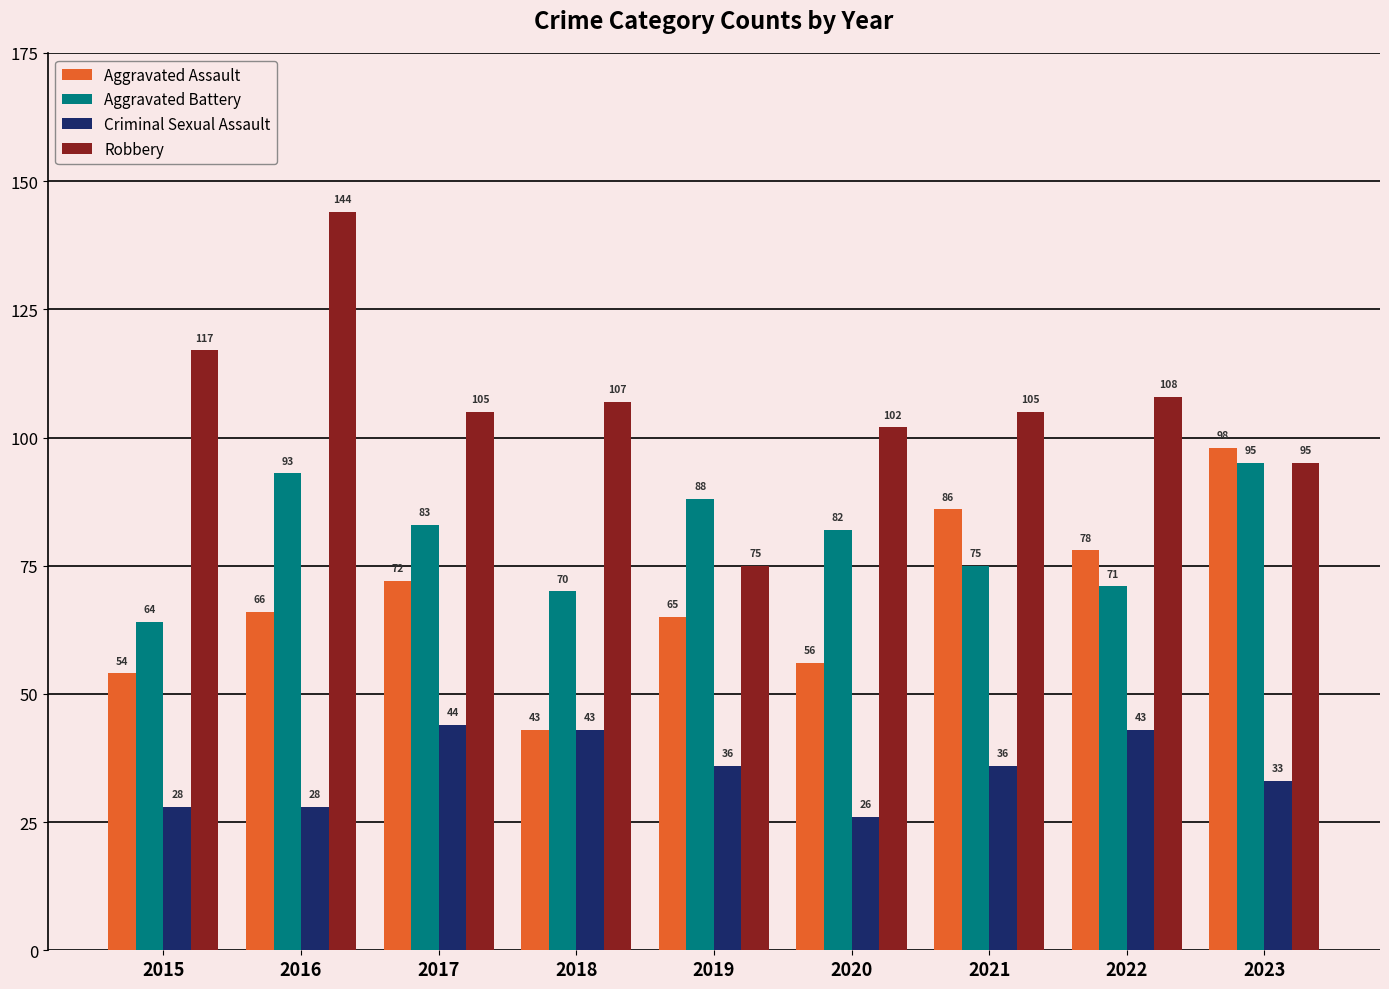

How many bars are there in total?

36